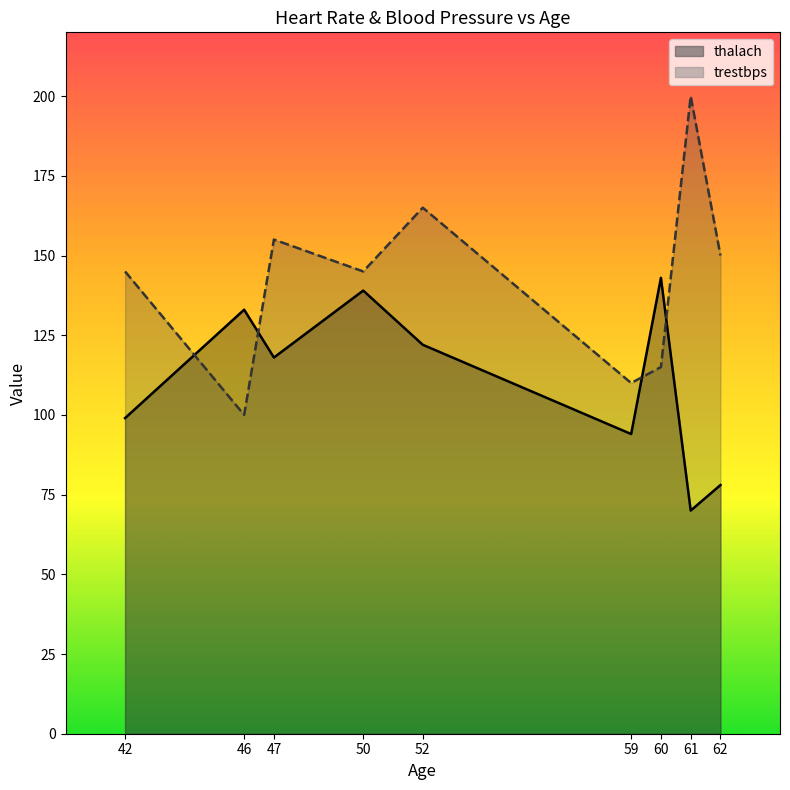

Which series changed the most between 42 and 60?

thalach